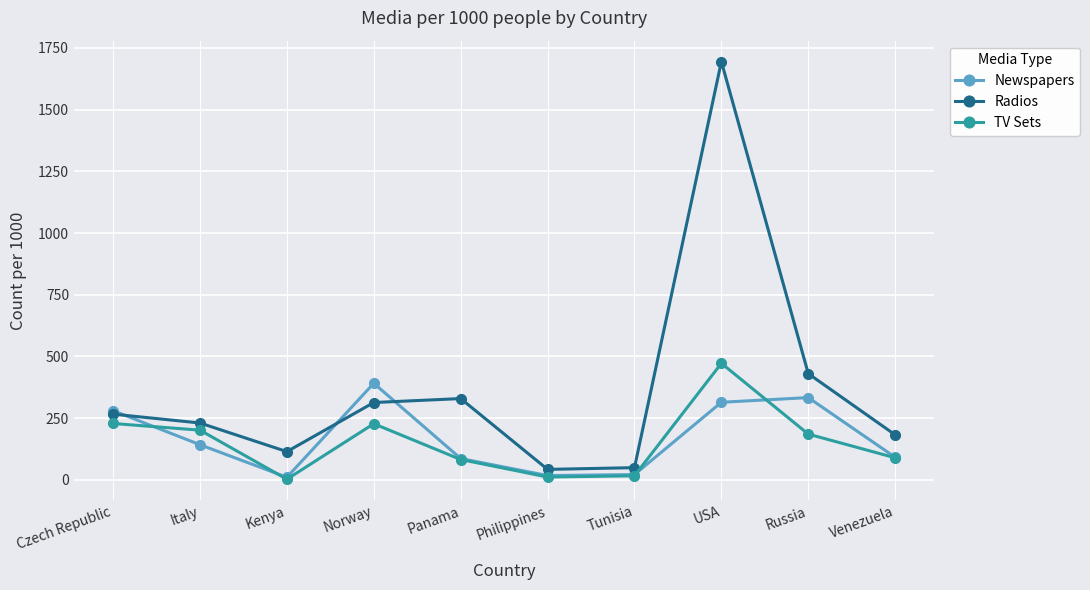

The Newspapers series shows 435 at USA. True or false?

False